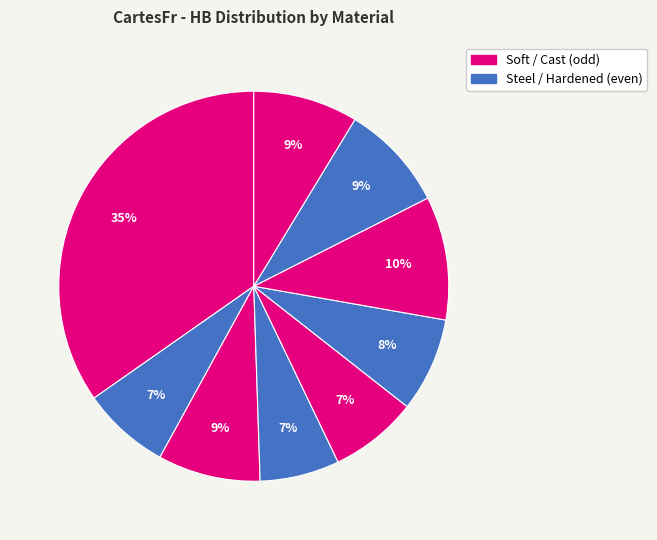

How many segments does this pie chart have?

9